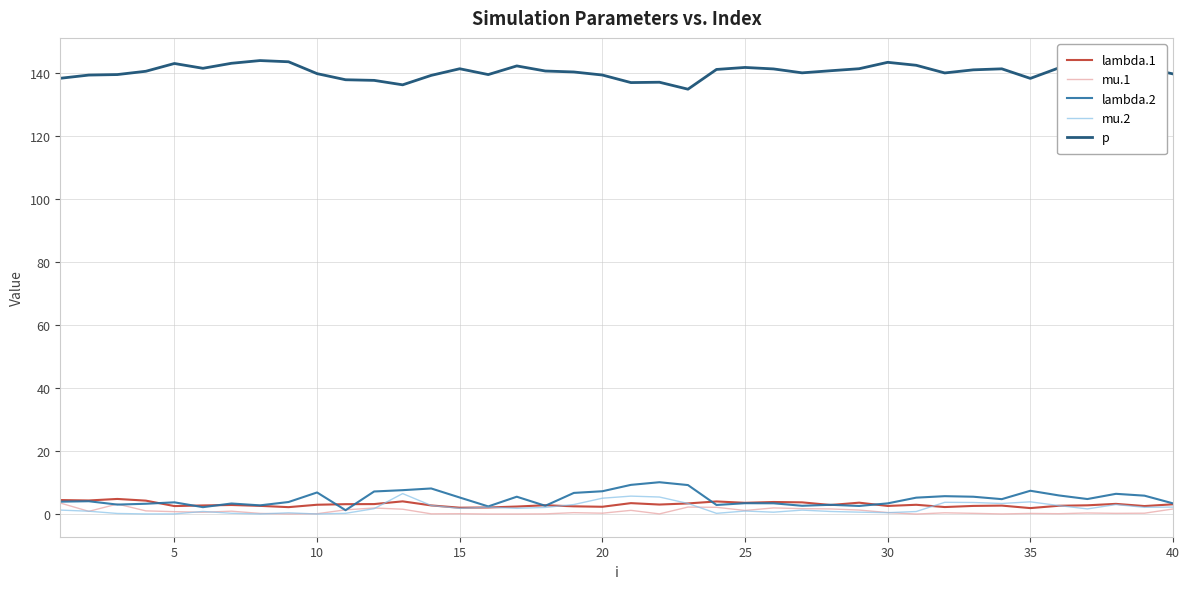

True or false: p and lambda.1 cross at least once.

False